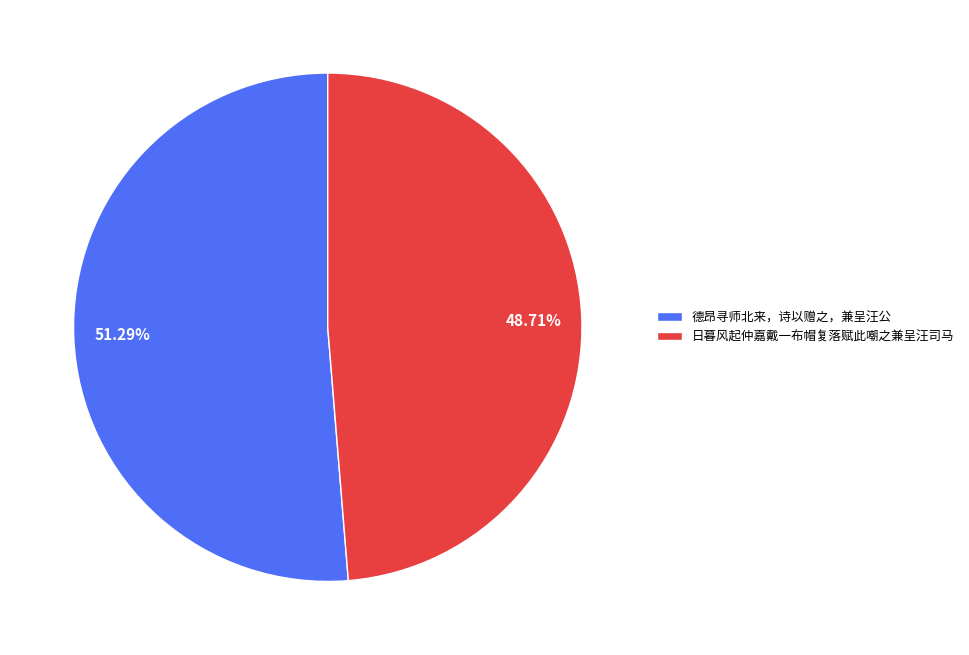

To the nearest percent, what percentage of the pie is 德昂寻师北来，诗以赠之，兼呈汪公?

51%